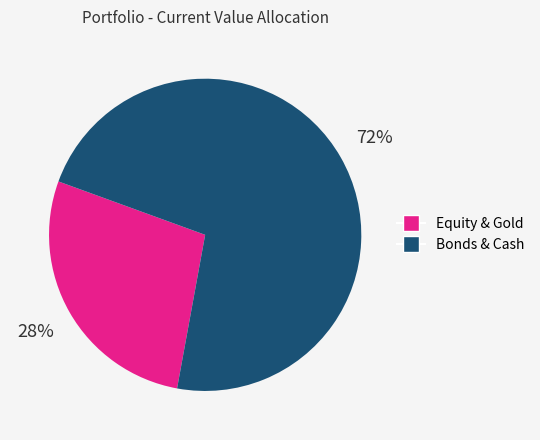

Count the number of slices in the pie.

2